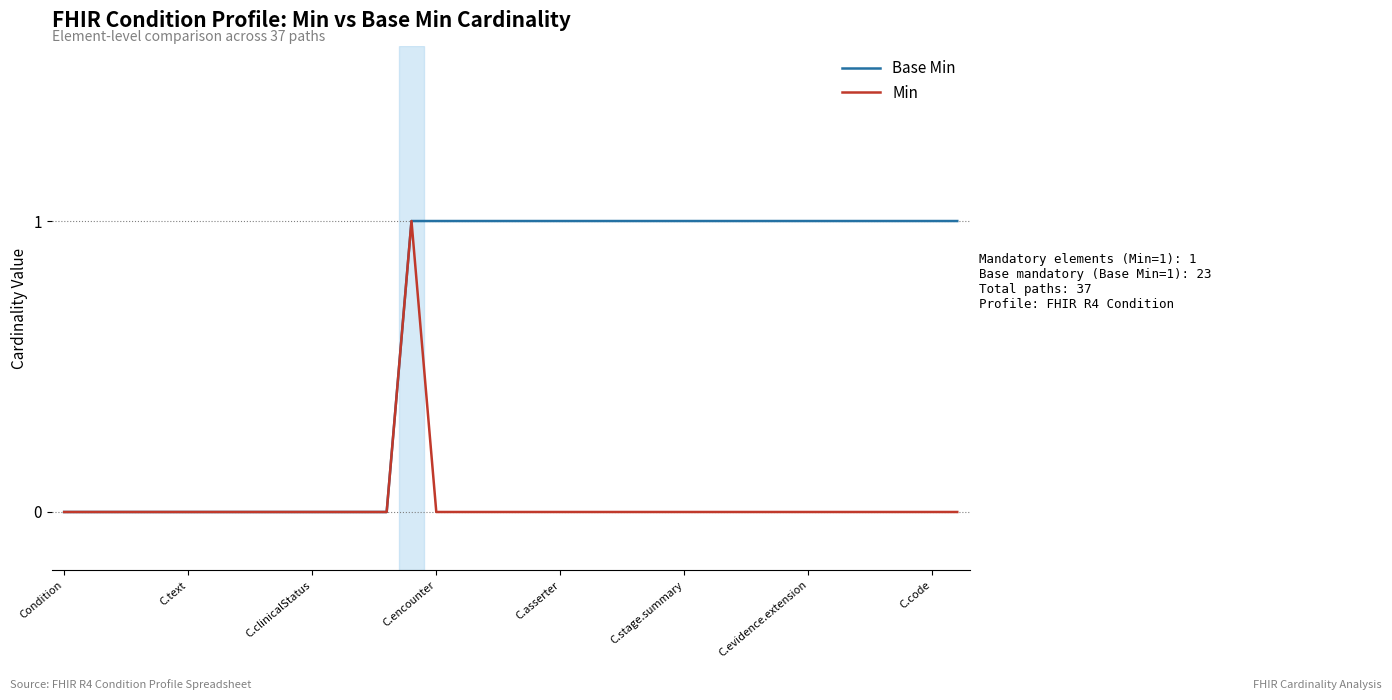

Which series has the largest total across all categories?

Base Min